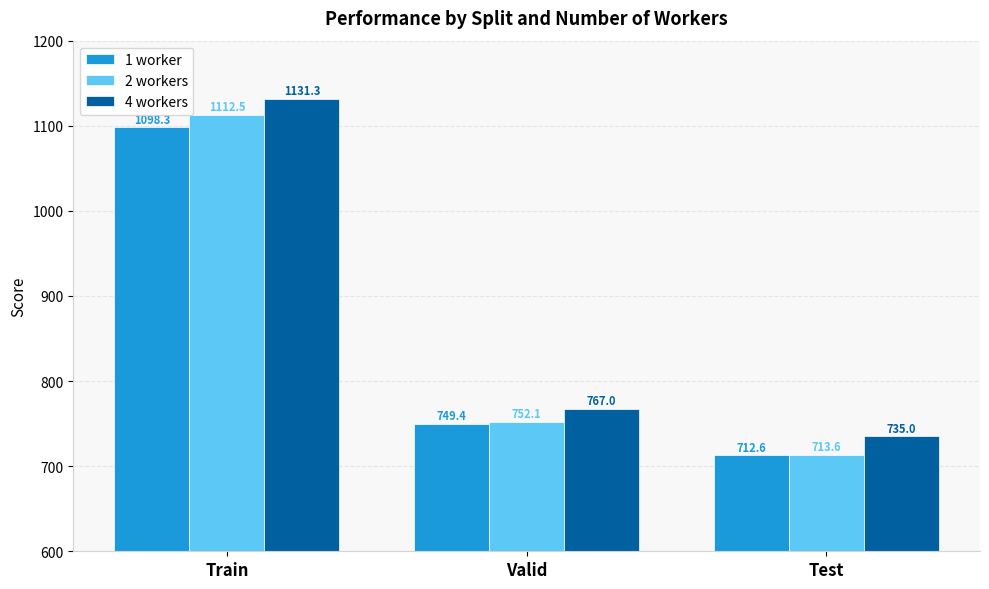

Which series changed the most between Train and Valid?

4 workers